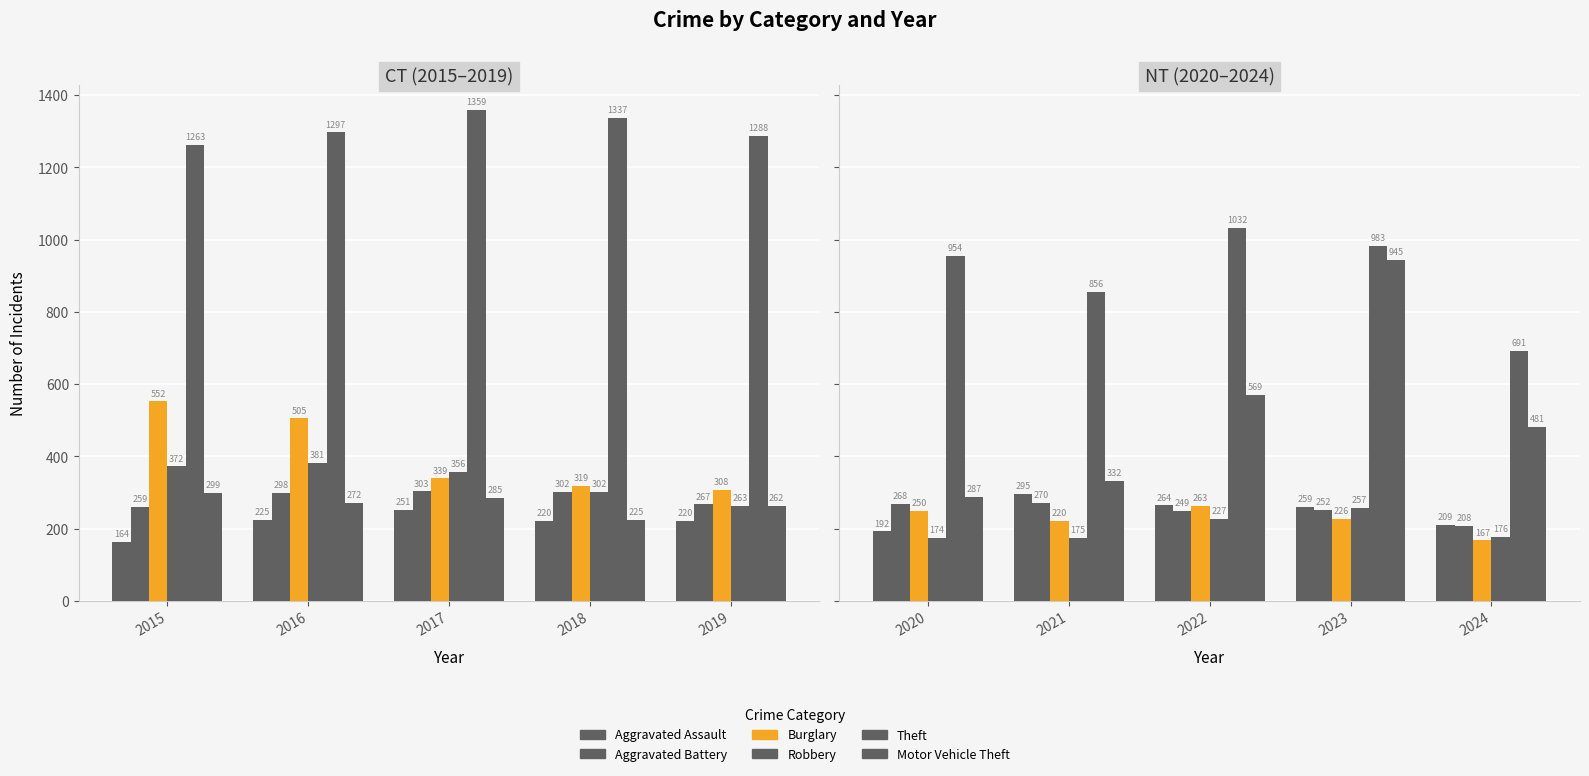

Which category has the highest value across all series?

2022